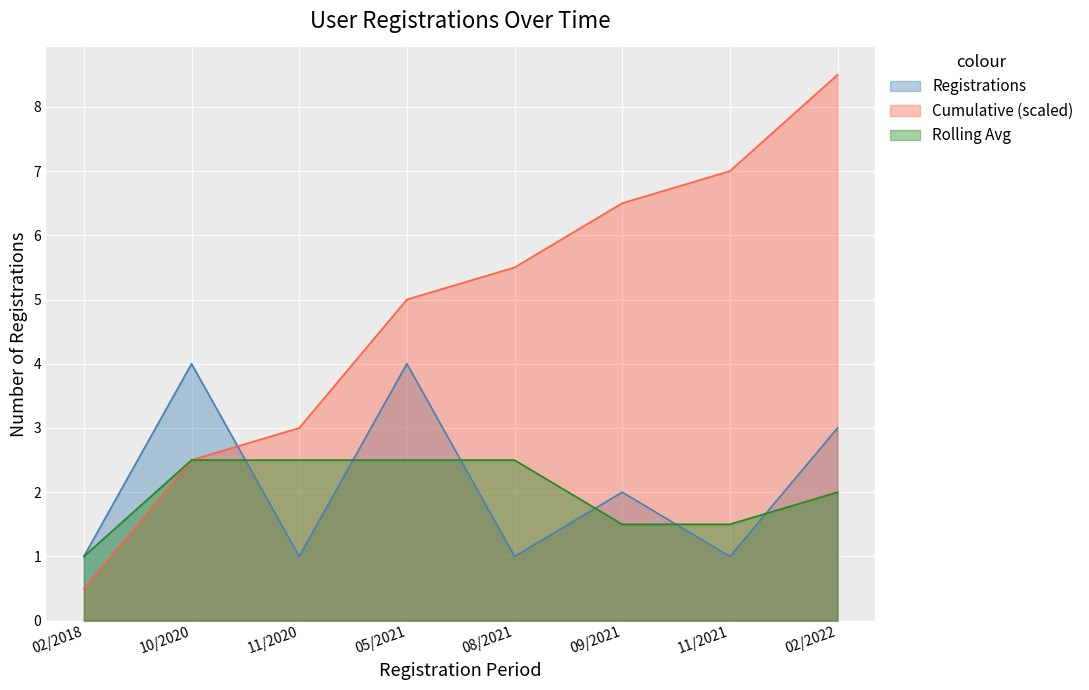

Count the number of categories in the chart.

8